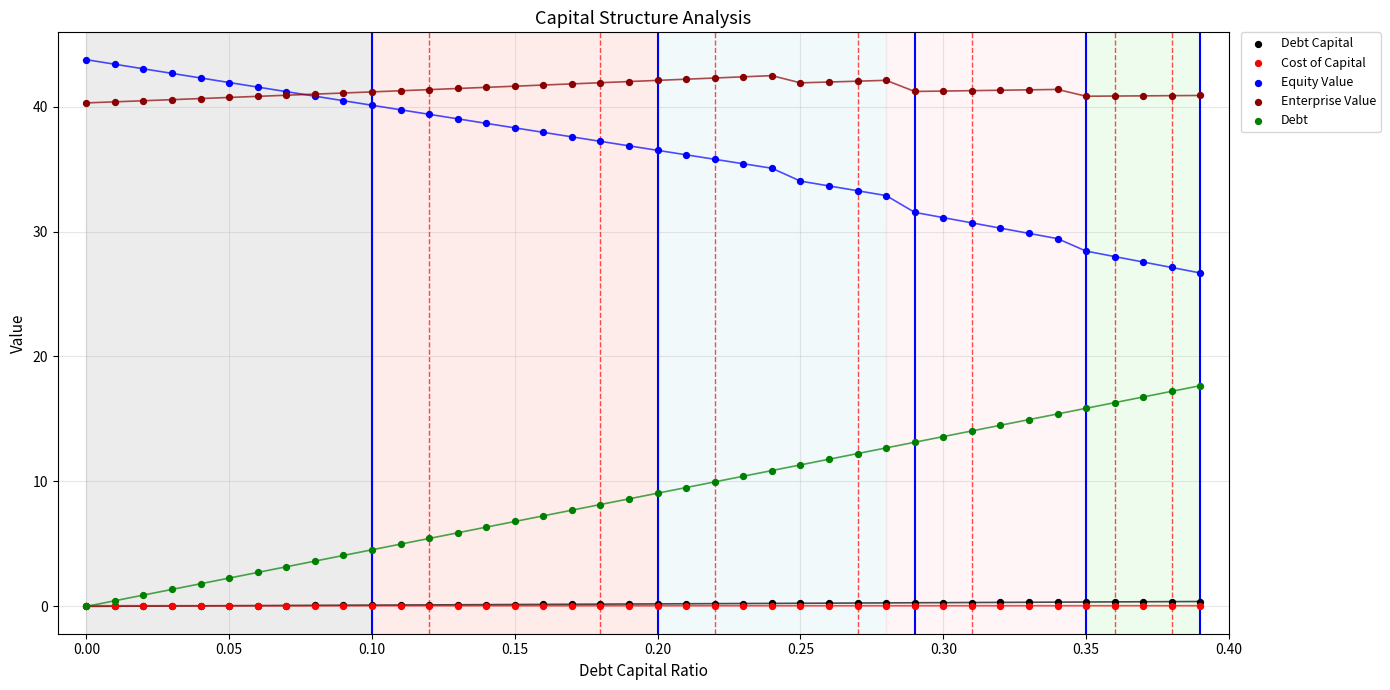

What are all the series names shown in the legend?

Debt Capital, Cost of Capital, Equity Value, Enterprise Value, Debt